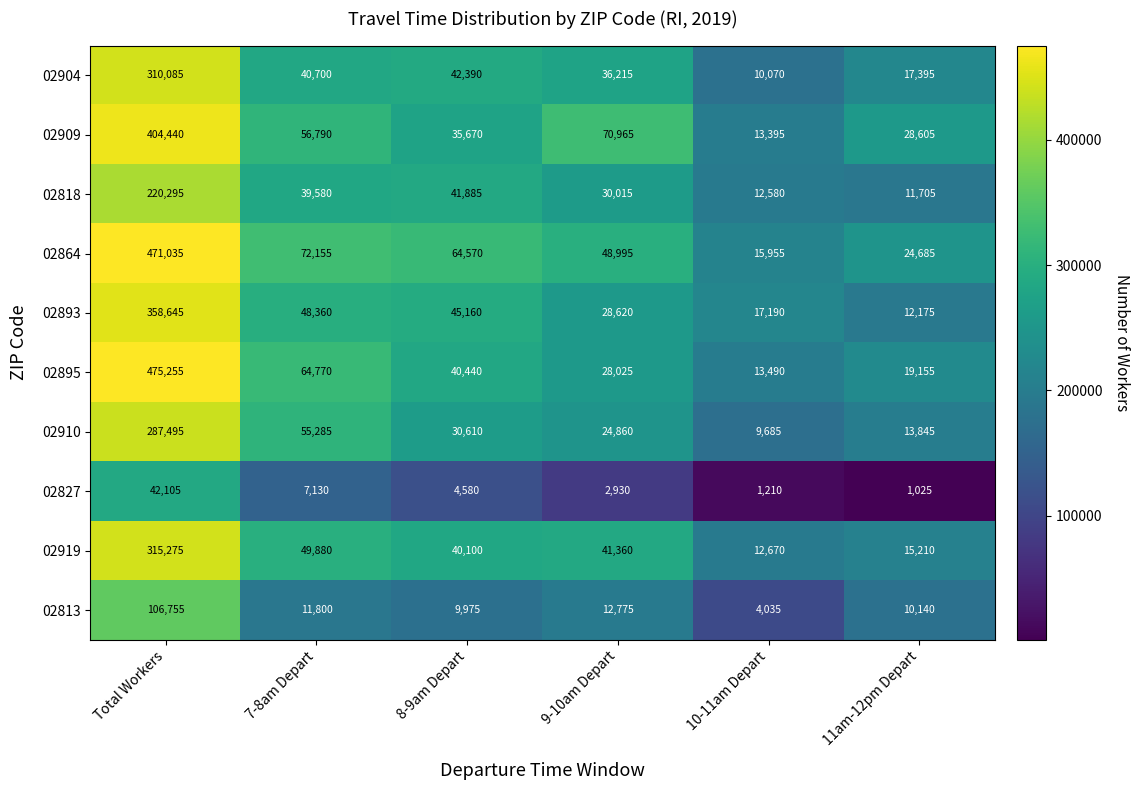

How many distinct data groups are displayed?

10